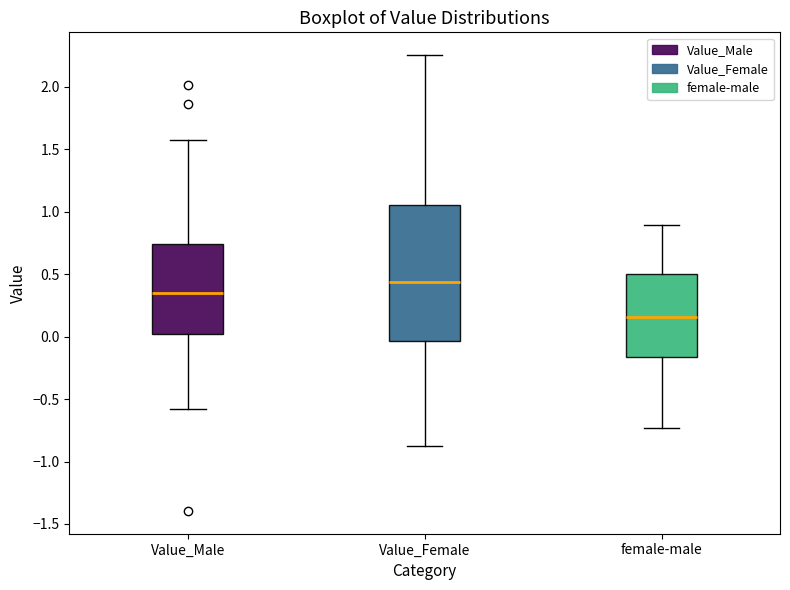

Which box is the tallest, from its lower edge to its upper edge?

Value_Female